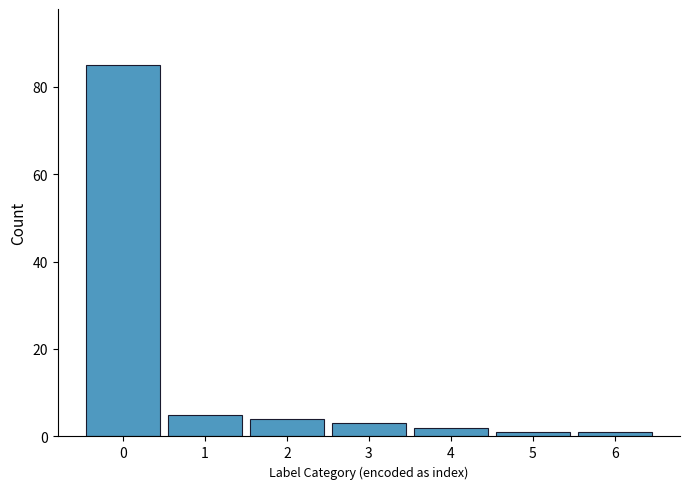

Reading right to left, what are all the values shown in this chart?

1	1	2	3	4	5	85